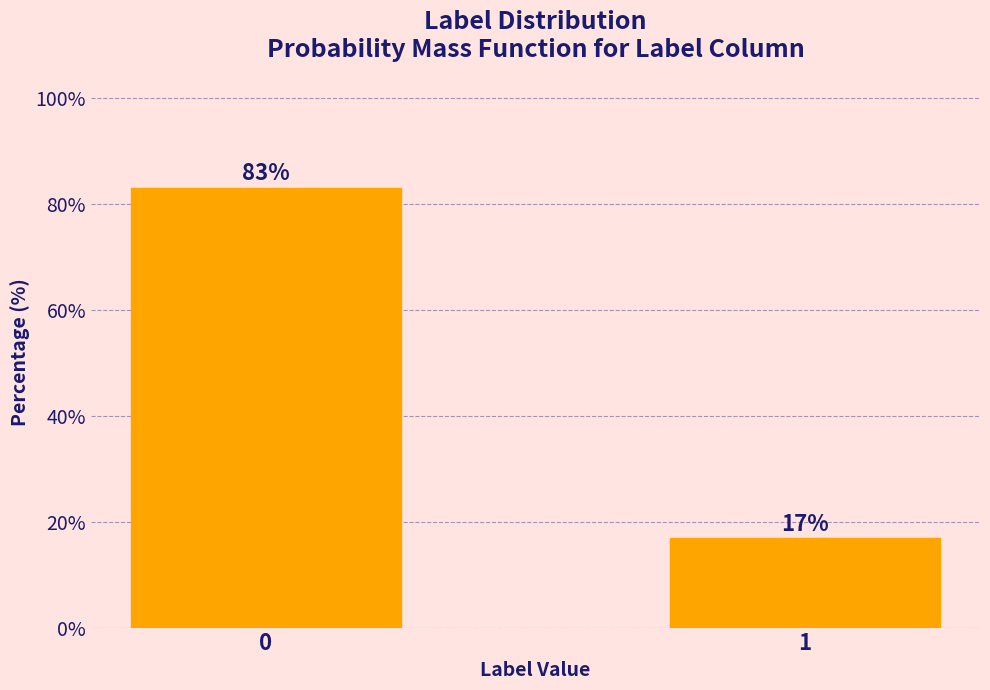

What is the value of the 1st bar from the left?

83.1